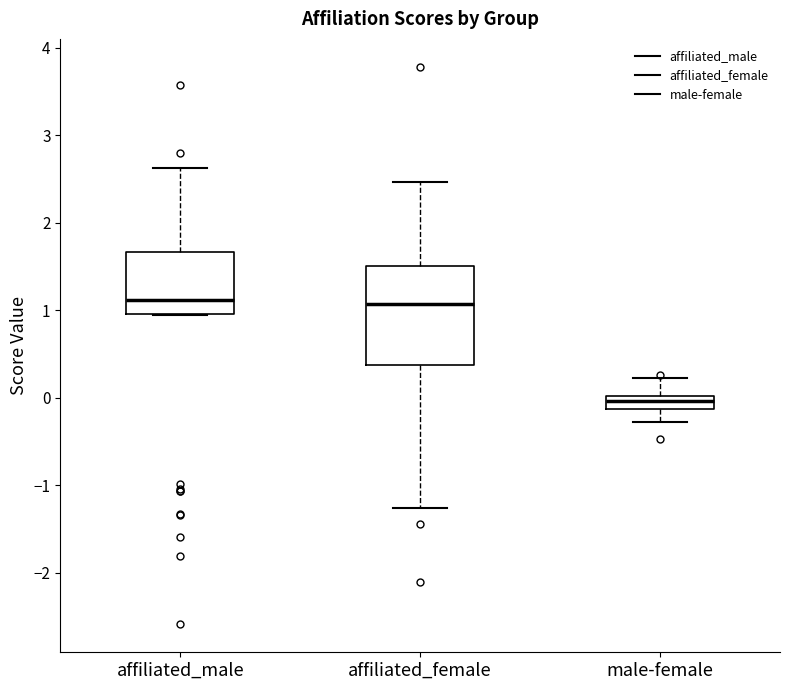

Which box is the tallest, from its lower edge to its upper edge?

affiliated_female